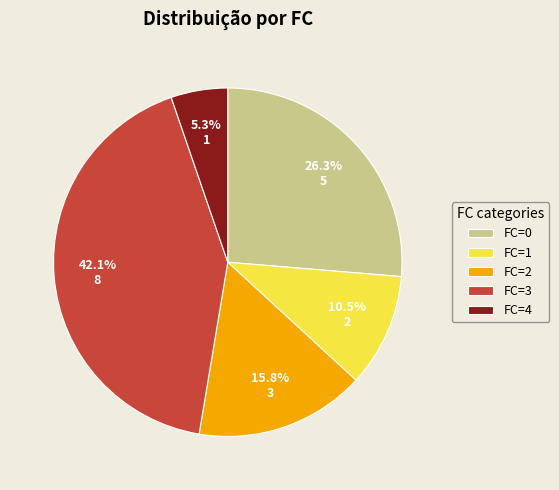

Is it true that FC=0 is 26% of the pie?

True